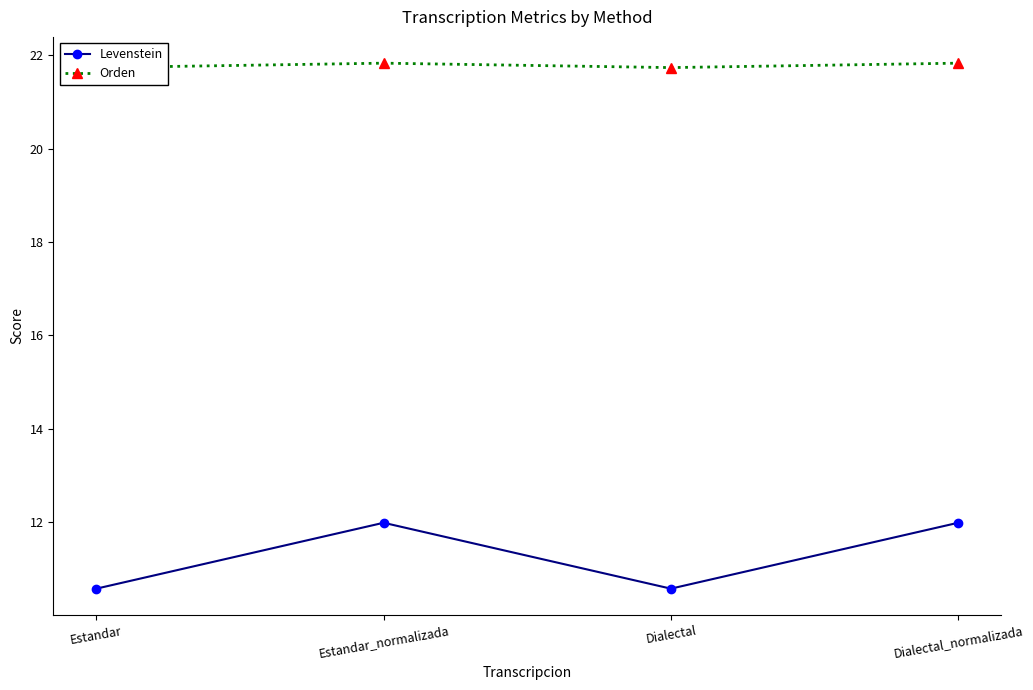

Reading left to right, extract all data points from this chart.

Levenstein: Estandar=10.6	Estandar_normalizada=12.0	Dialectal=10.6	Dialectal_normalizada=12.0
Orden: Estandar=21.7	Estandar_normalizada=21.8	Dialectal=21.7	Dialectal_normalizada=21.8